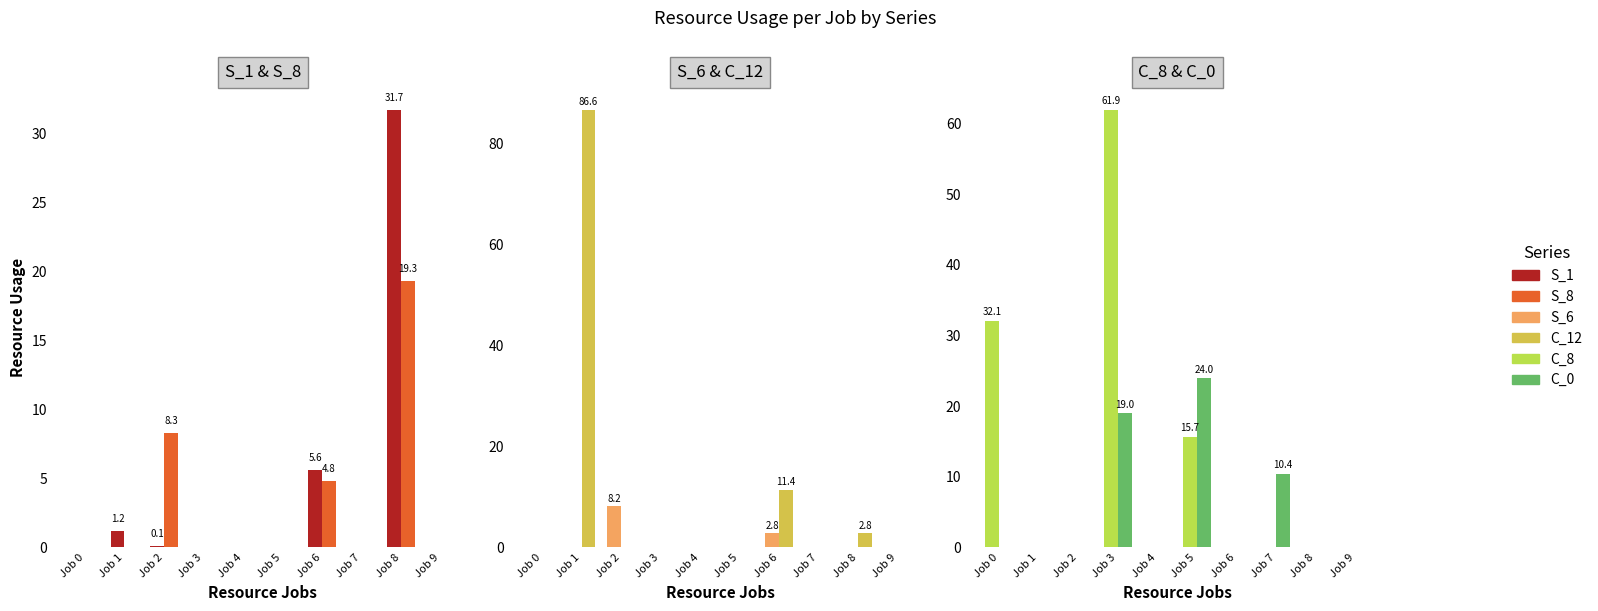

The C_8 series shows 15.7 at Job 5. True or false?

True